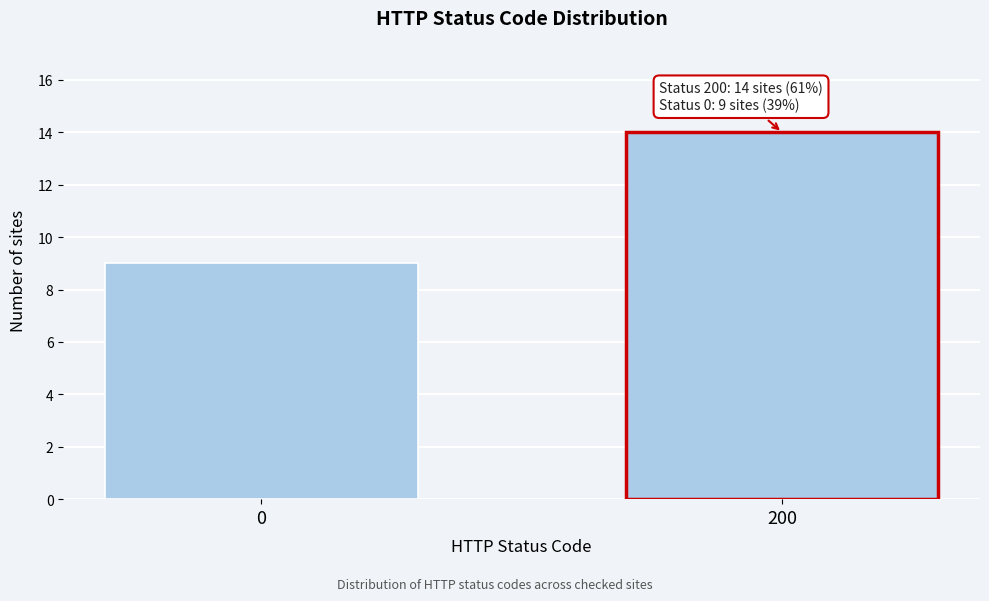

Reading left to right, extract all data points from this chart.

9	14